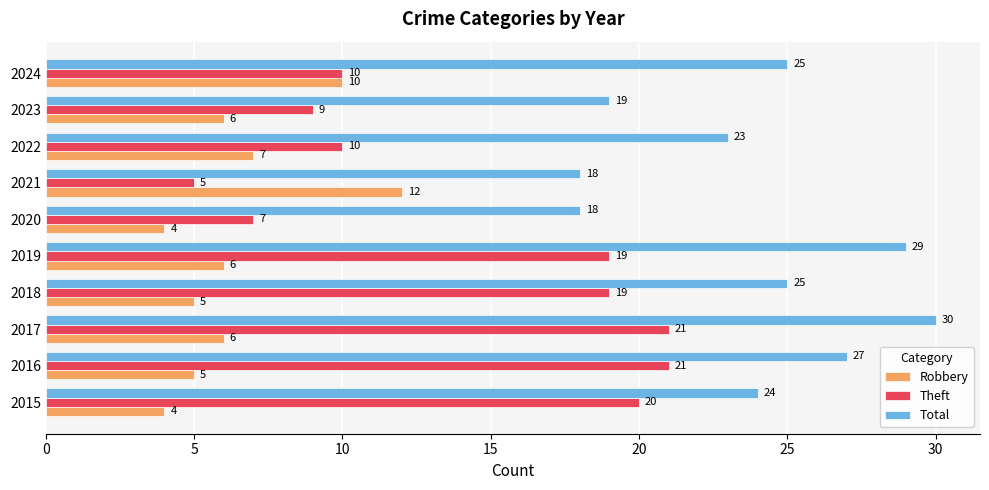

How many distinct data groups are displayed?

3